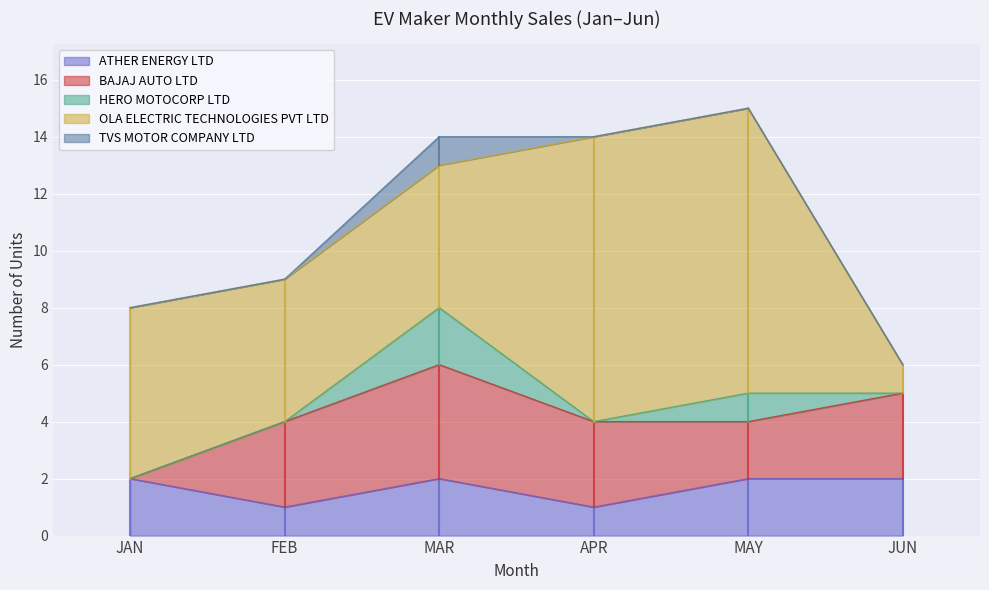

Where is OLA ELECTRIC TECHNOLOGIES PVT LTD nearest to the value 5?

FEB